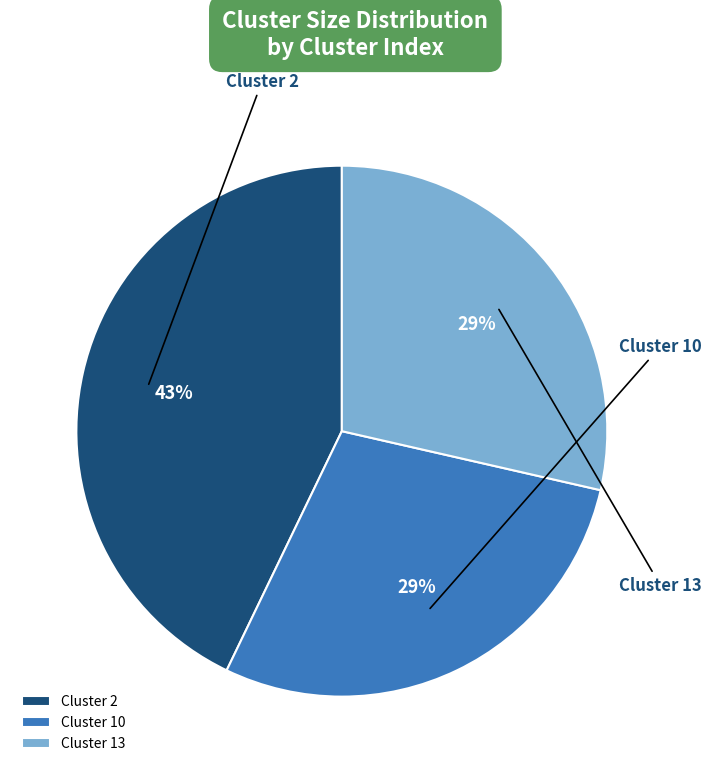

Is there a majority slice in this chart?

No